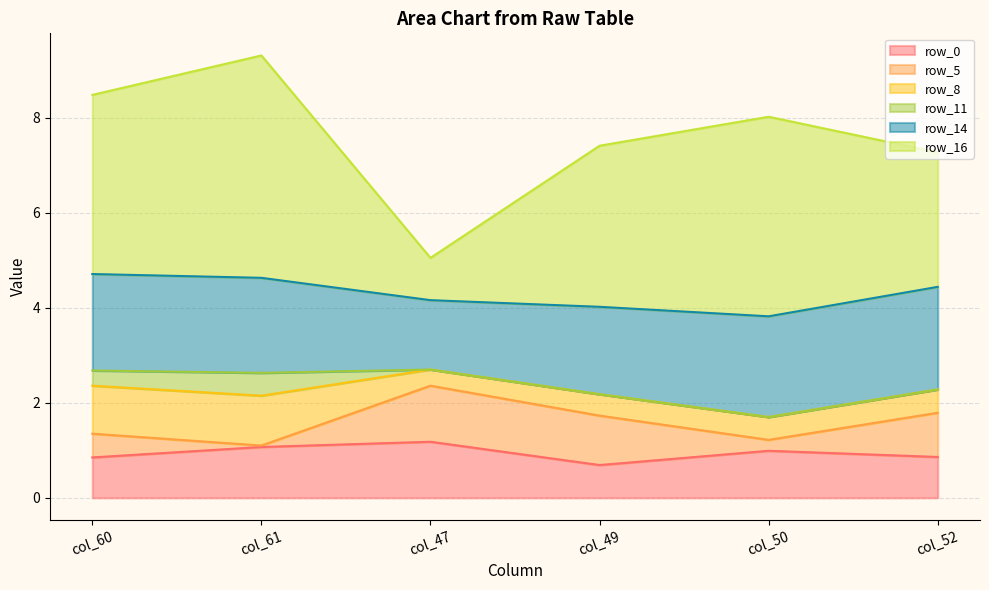

Which series changed the most between col_47 and col_52?

row_16